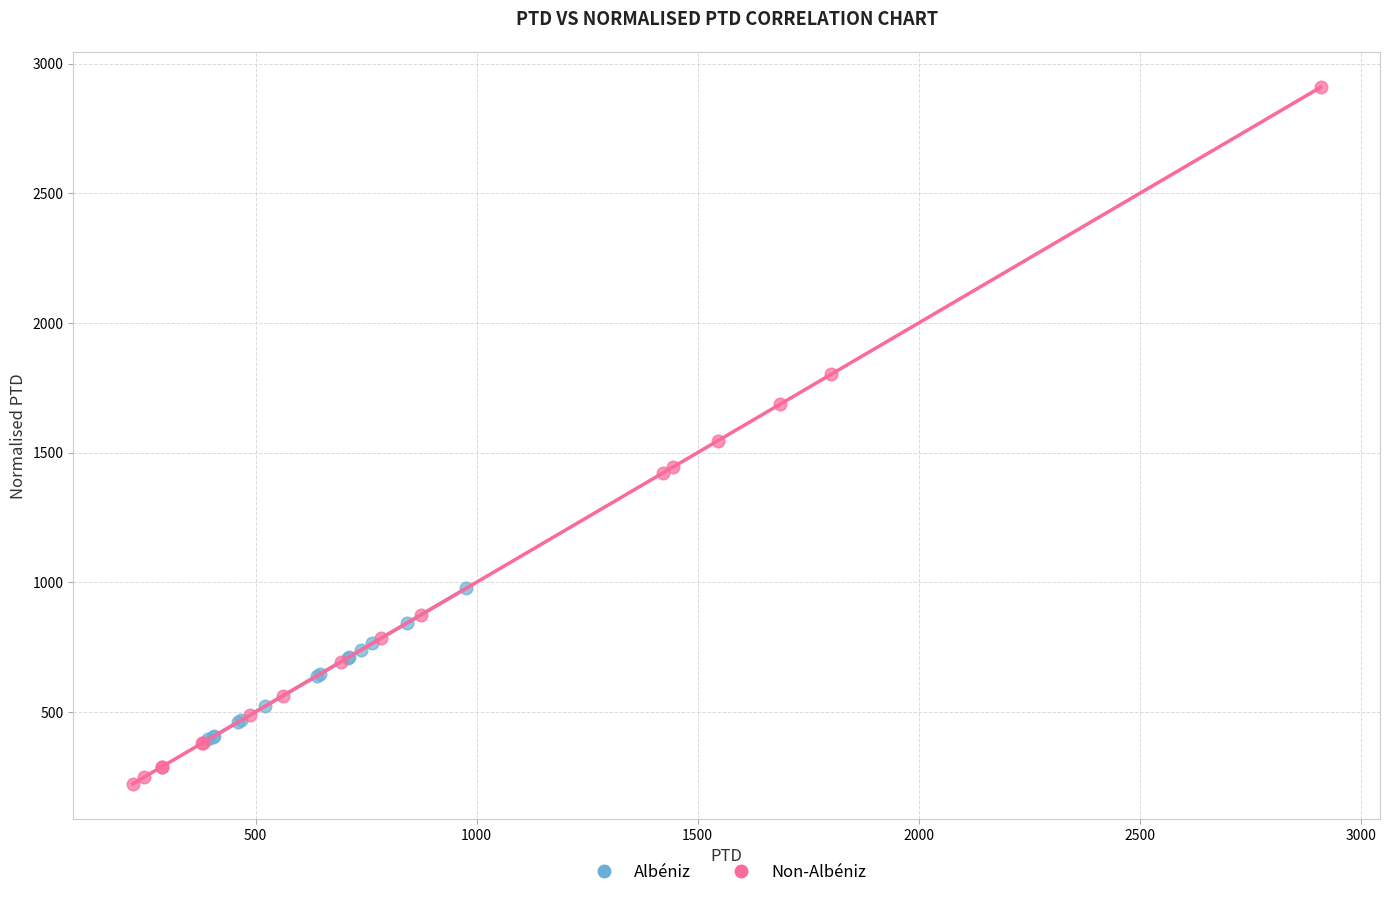

Which series has the largest Y range (max minus min)?

Non-Albéniz